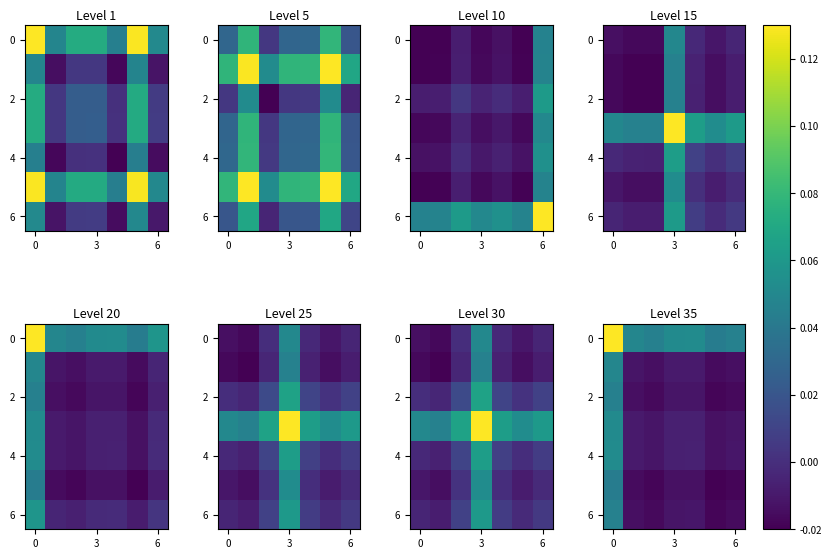

What is the average value of the 0 series?

0.1